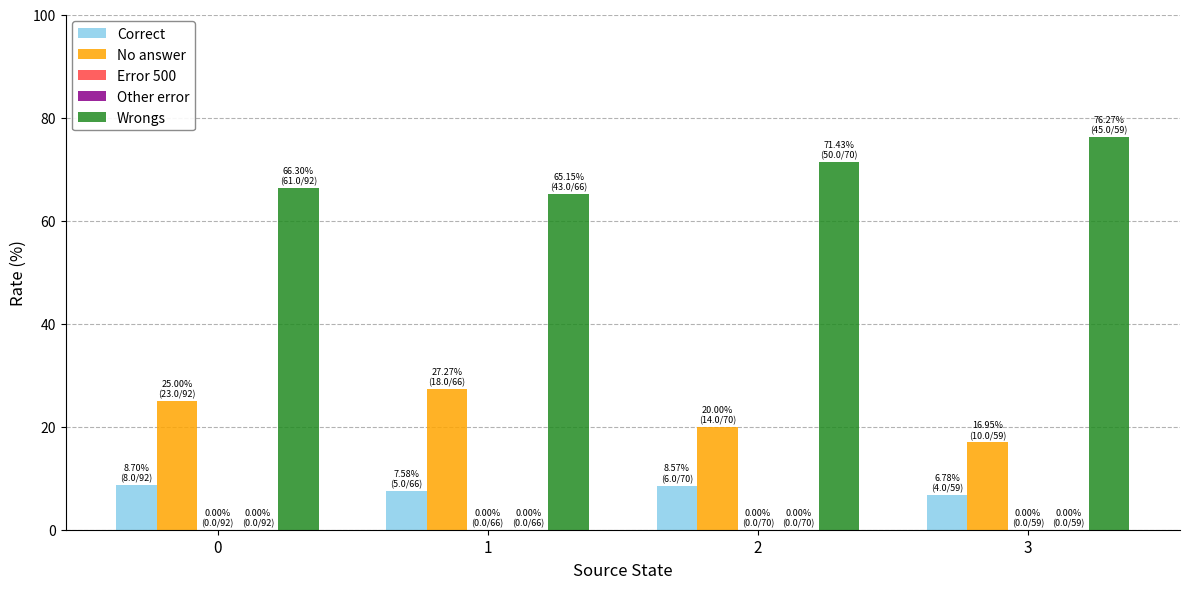

Which series has the widest spread of values?

Wrongs